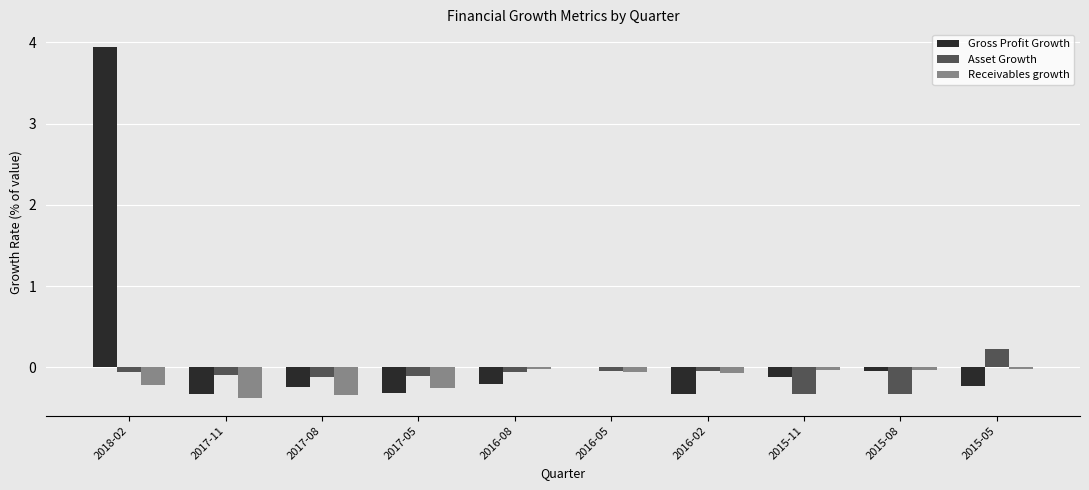

Which series changed the most between 2016-05 and 2015-11?

Asset Growth